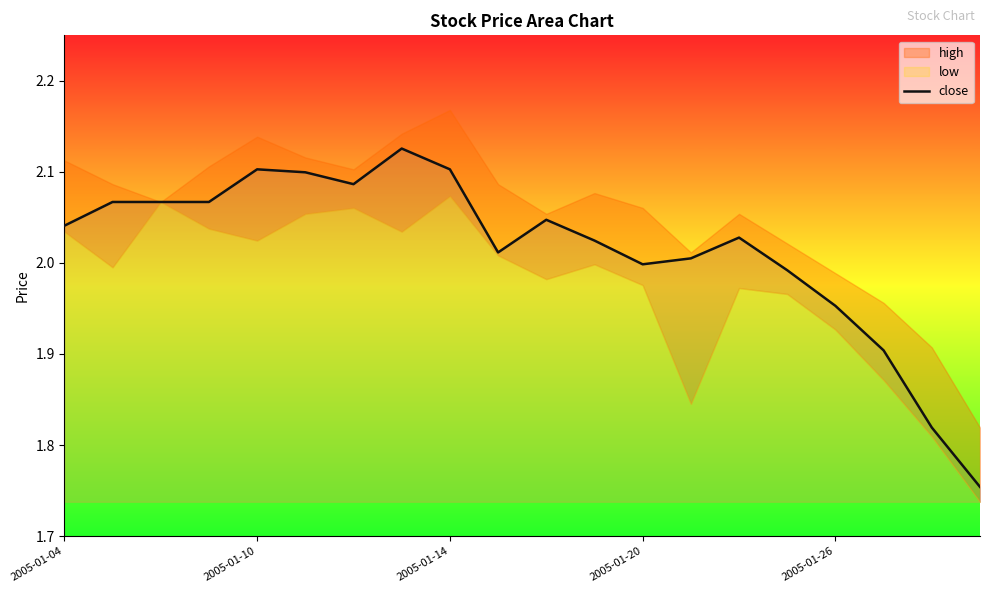

Where is the data nearest to the value 1?

19